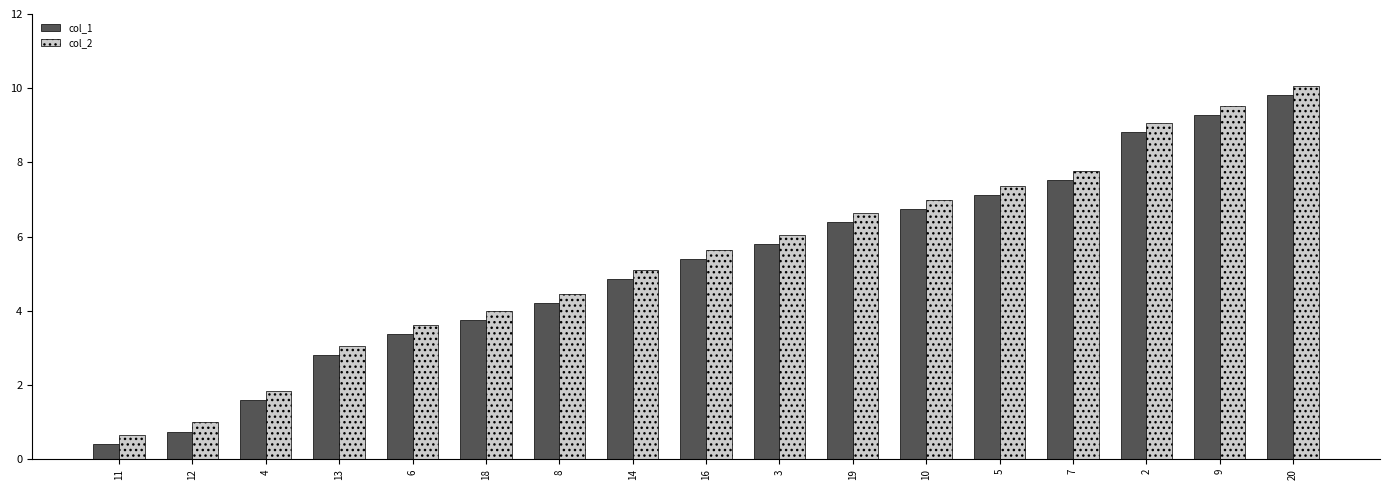

How many bars are there in each group?

2